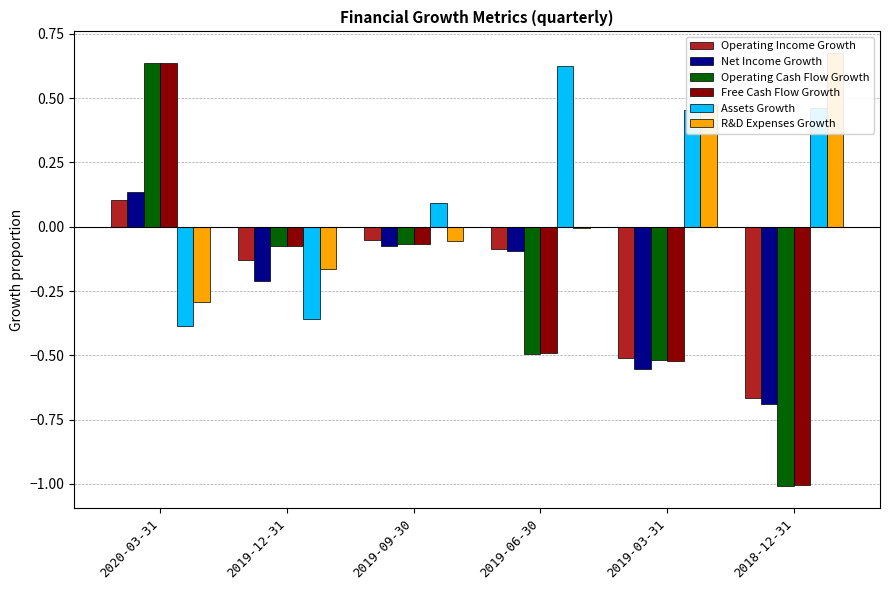

What is the difference between the maximum and minimum values in the R&D Expenses Growth series?

1.0